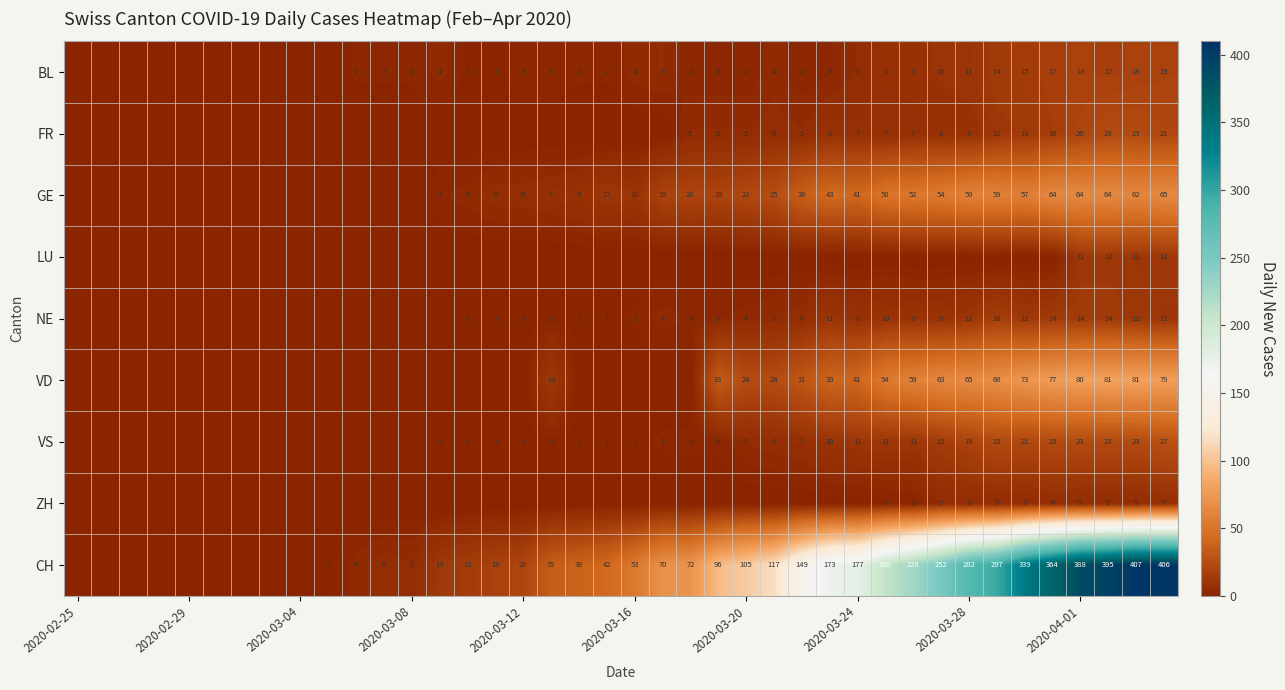

List the series in order of their peak value, lowest first.

ZH, LU, NE, BL, FR, VS, GE, VD, CH